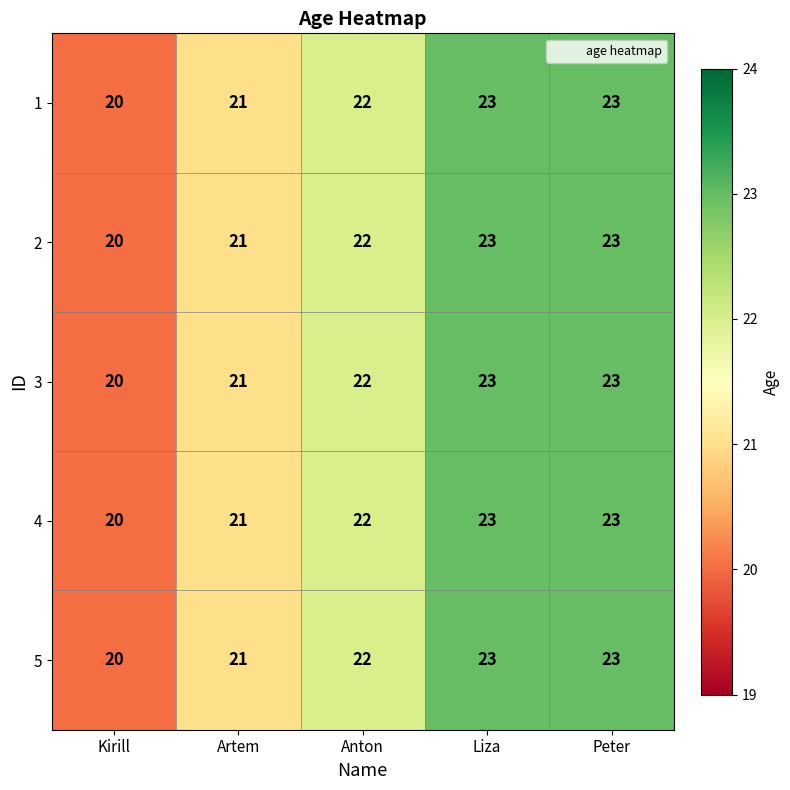

Where is 3 nearest to the value 21?

Artem